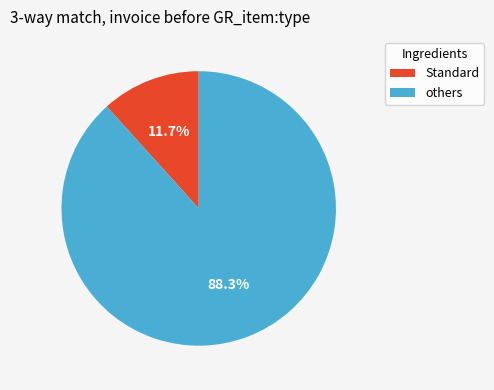

Which slice is the largest?

others